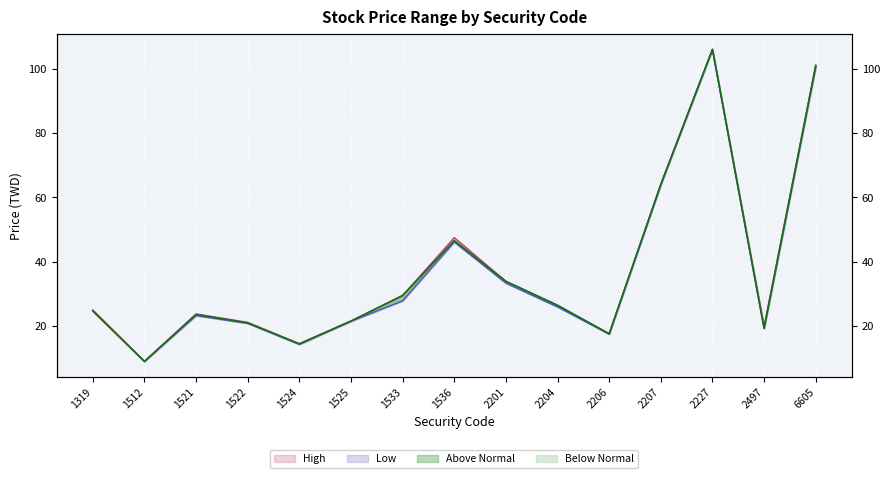

At how many categories does at least one series exceed 65?

2